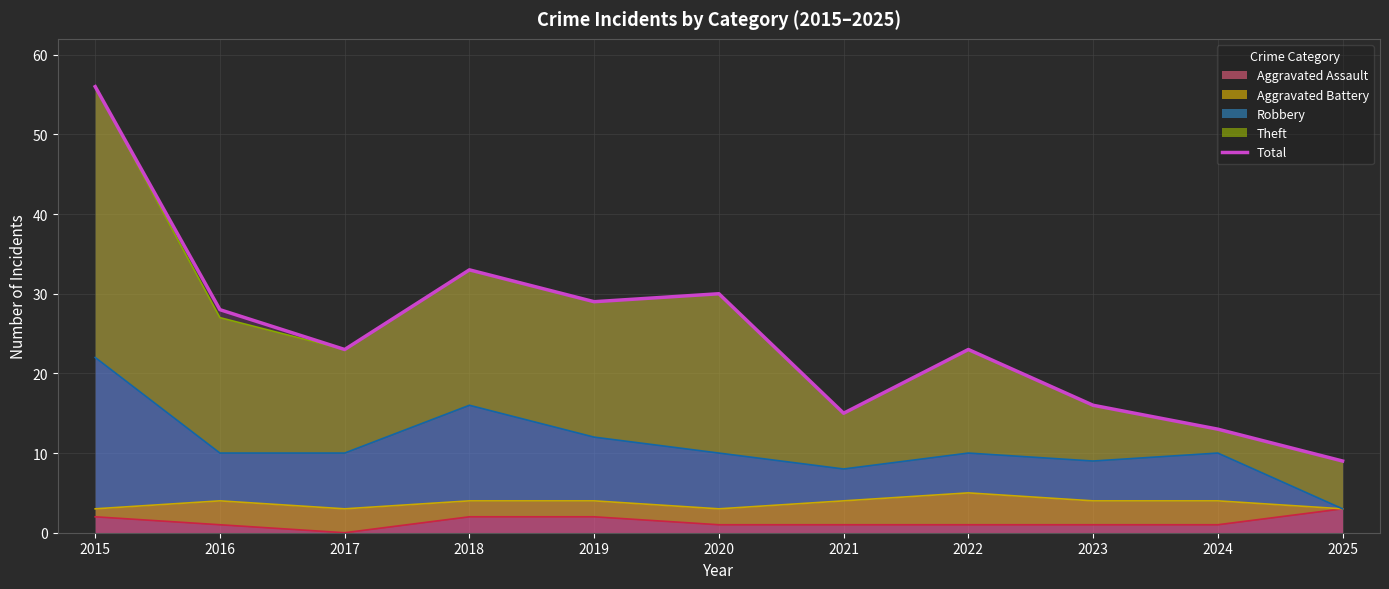

The value at 2019 is 14. True or false?

False